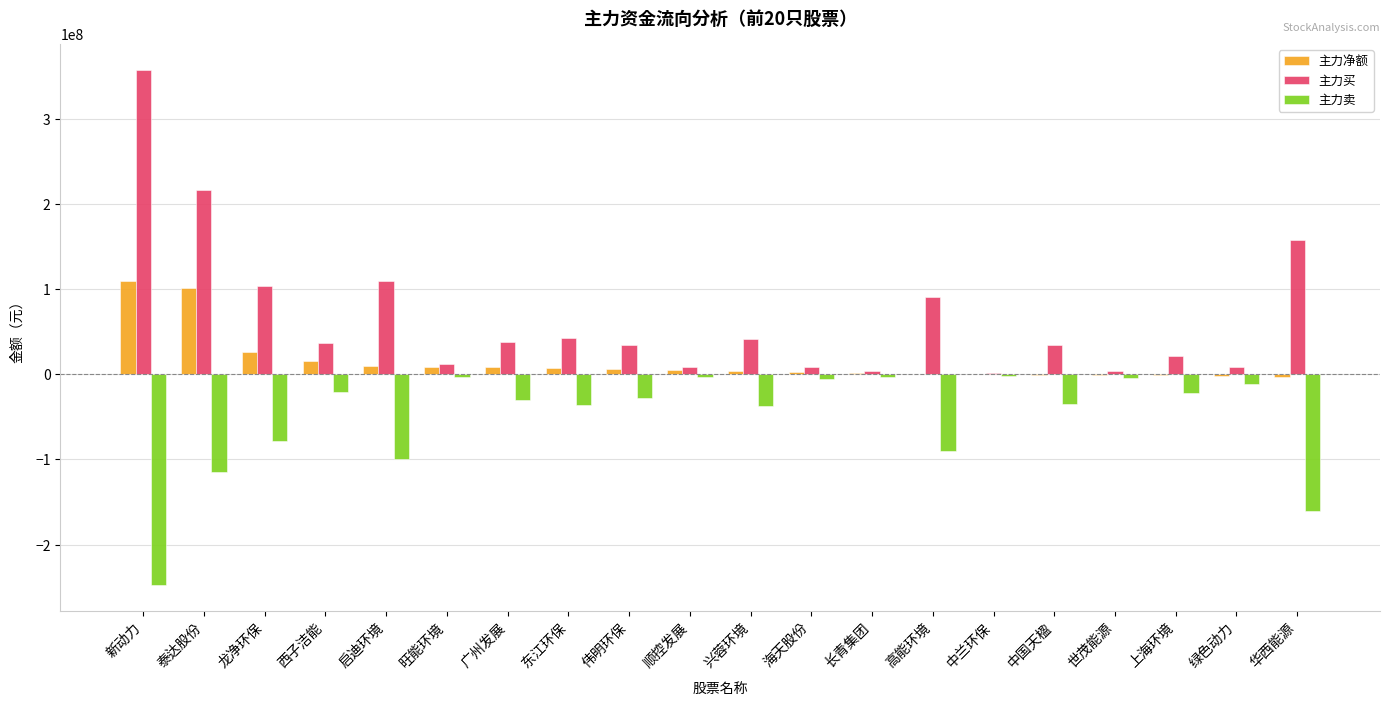

Where does the 主力买 series first go above 36182735?

新动力